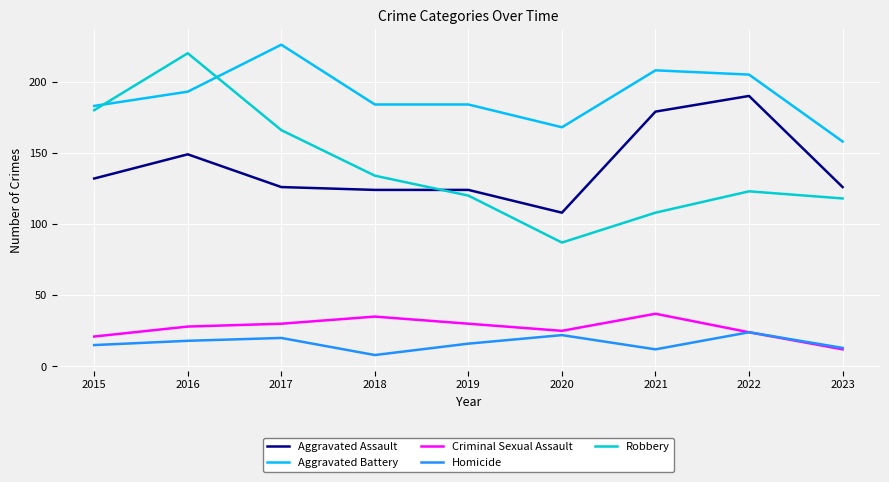

At which category does the chart reach its peak across all series?

2017